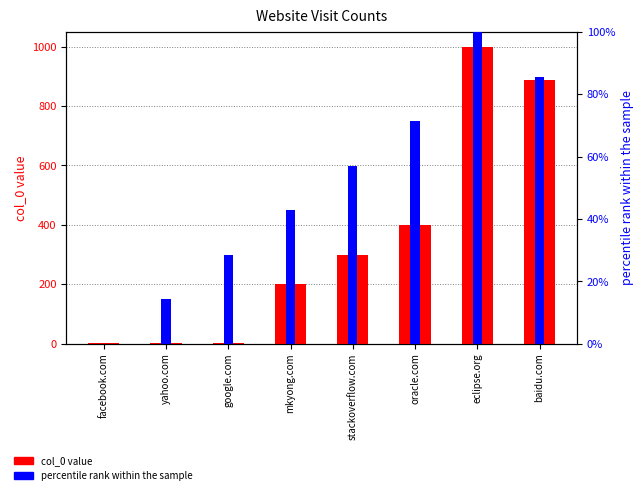

Which has a higher value, oracle.com or baidu.com?

baidu.com